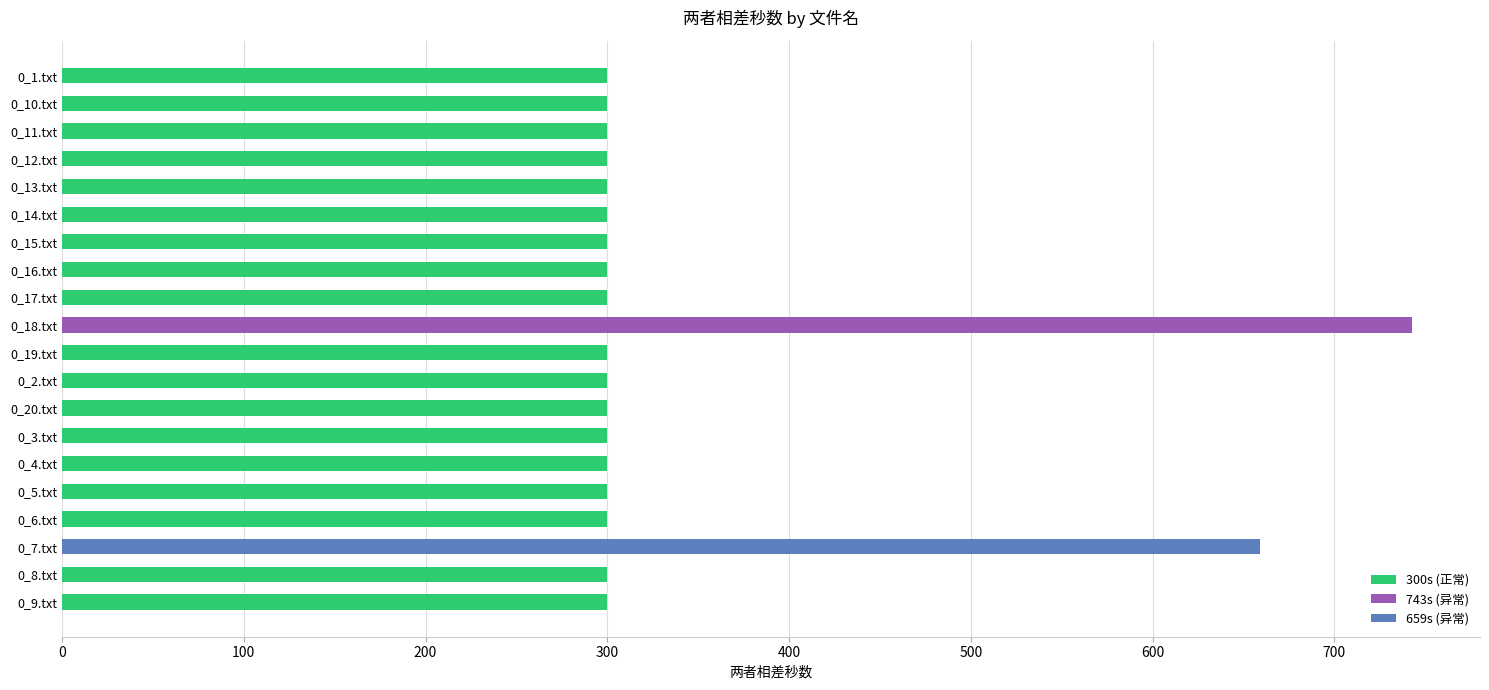

Does the chart contain stacked bars?

No